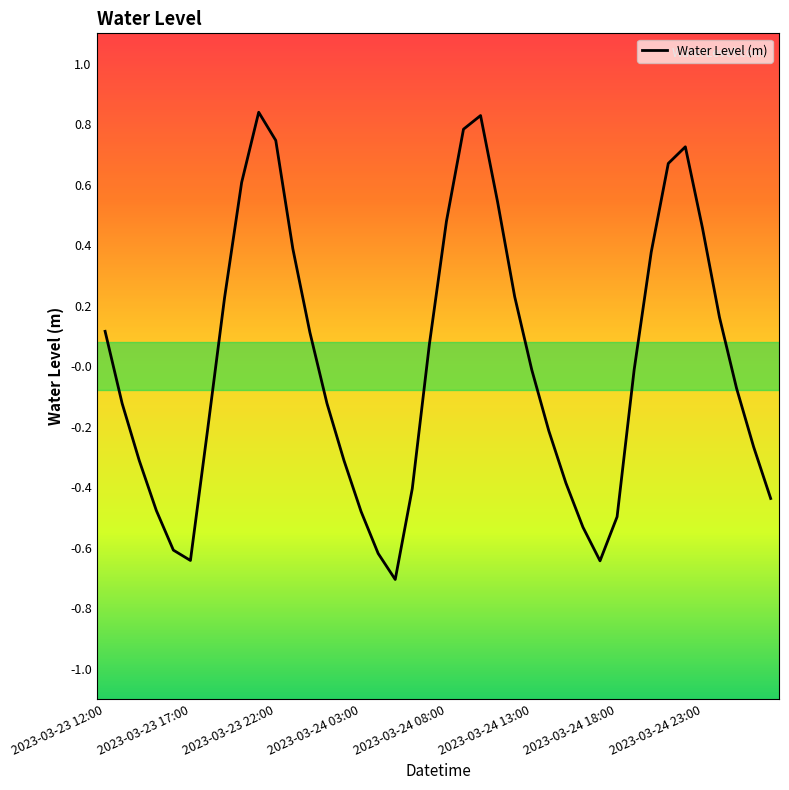

What is the minimum value shown in the chart?

-0.7